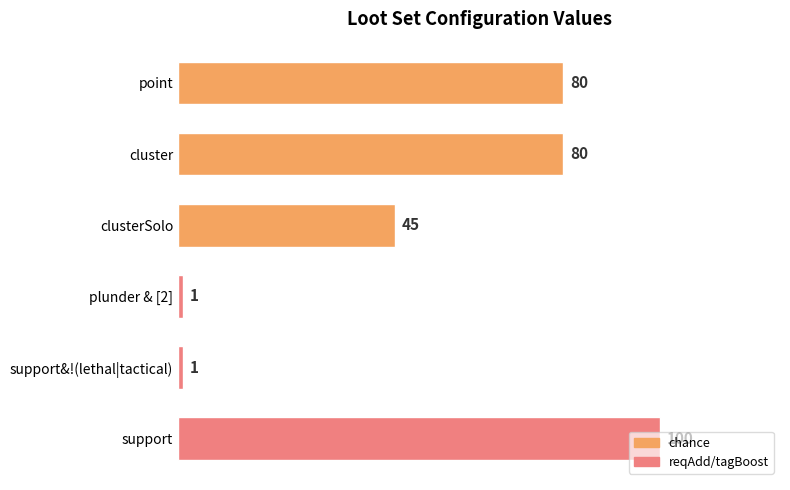

The value at point is 80. True or false?

True